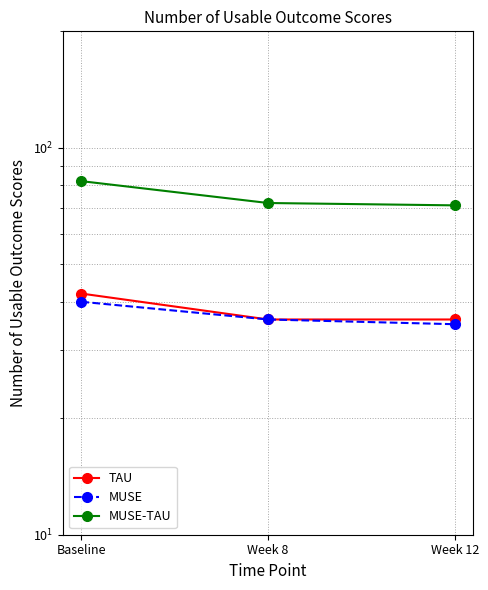

What are all the series names shown in the legend?

TAU, MUSE, MUSE-TAU